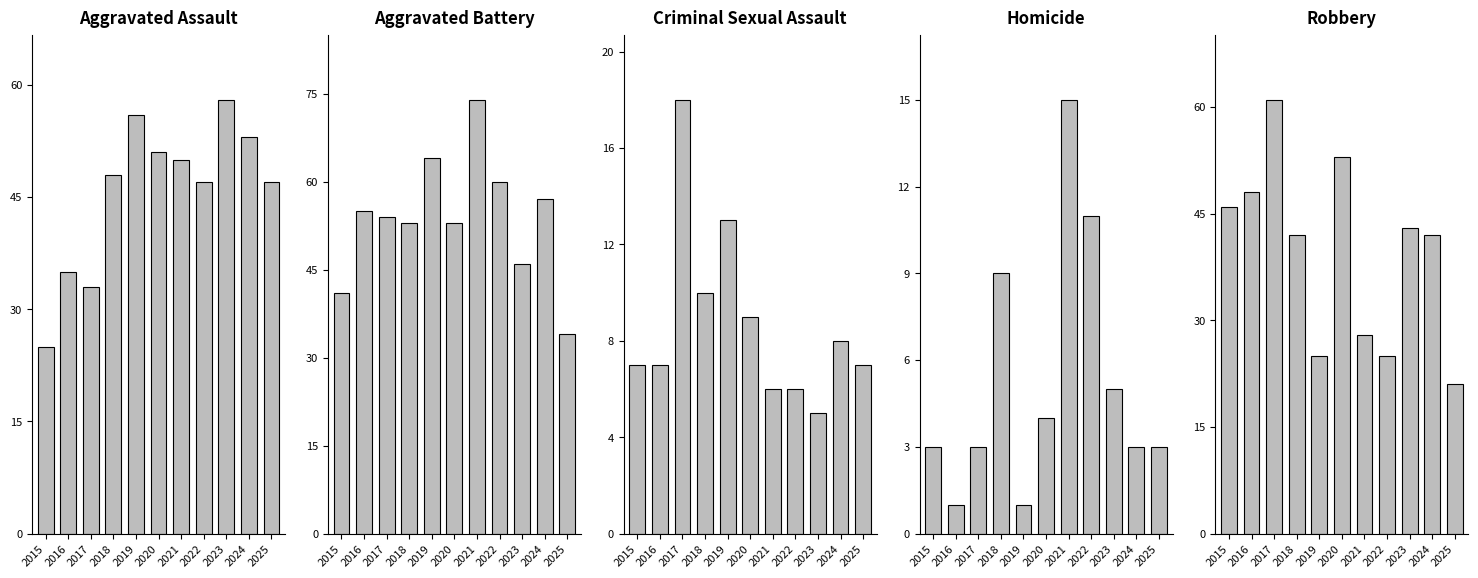

Reading right to left, transcribe all the data shown in this chart.

Aggravated Assault: 2025=47	2024=53	2023=58	2022=47	2021=50	2020=51	2019=56	2018=48	2017=33	2016=35	2015=25
Aggravated Battery: 2025=34	2024=57	2023=46	2022=60	2021=74	2020=53	2019=64	2018=53	2017=54	2016=55	2015=41
Criminal Sexual Assault: 2025=7	2024=8	2023=5	2022=6	2021=6	2020=9	2019=13	2018=10	2017=18	2016=7	2015=7
Homicide: 2025=3	2024=3	2023=5	2022=11	2021=15	2020=4	2019=1	2018=9	2017=3	2016=1	2015=3
Robbery: 2025=21	2024=42	2023=43	2022=25	2021=28	2020=53	2019=25	2018=42	2017=61	2016=48	2015=46